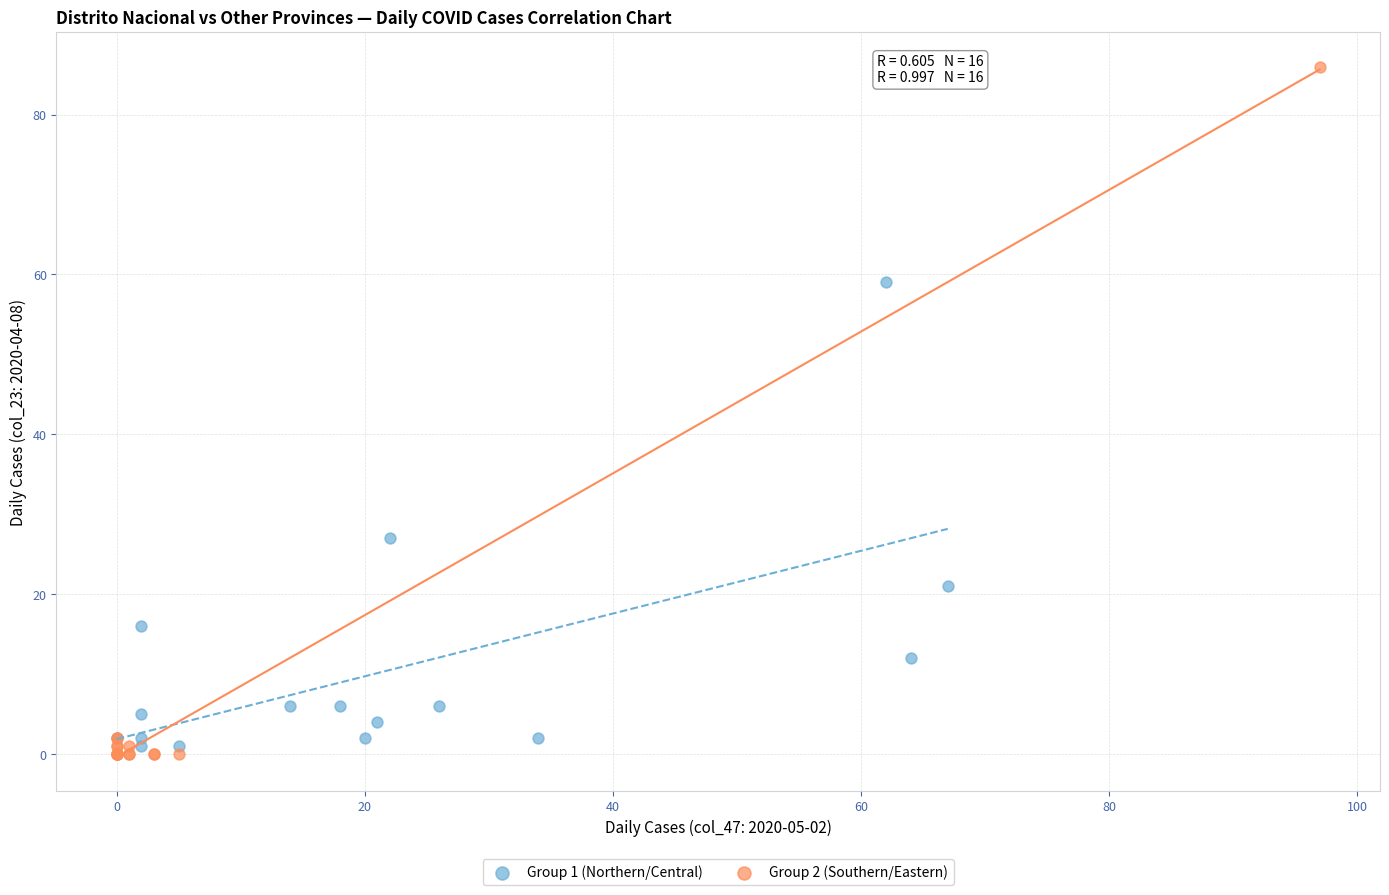

What are all the series names shown in the legend?

Group 1 (Northern/Central), Group 2 (Southern/Eastern)